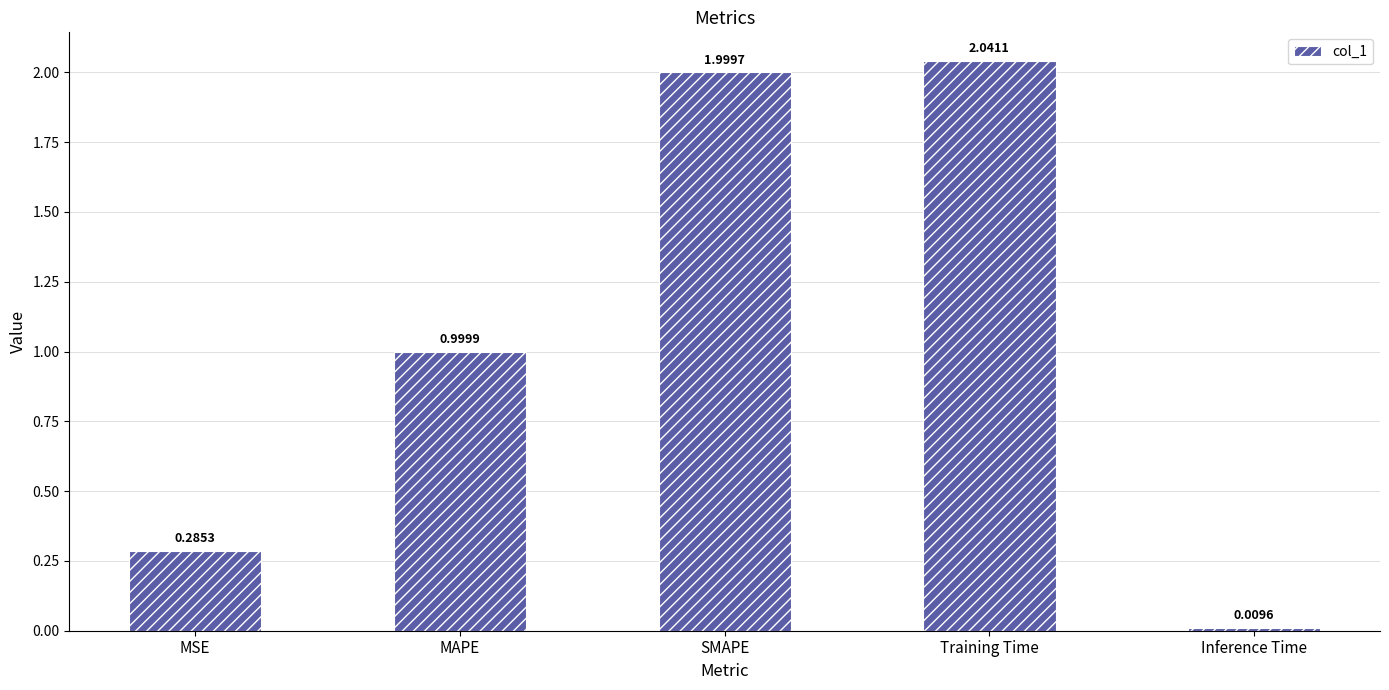

Between Inference Time and SMAPE, which is larger?

SMAPE